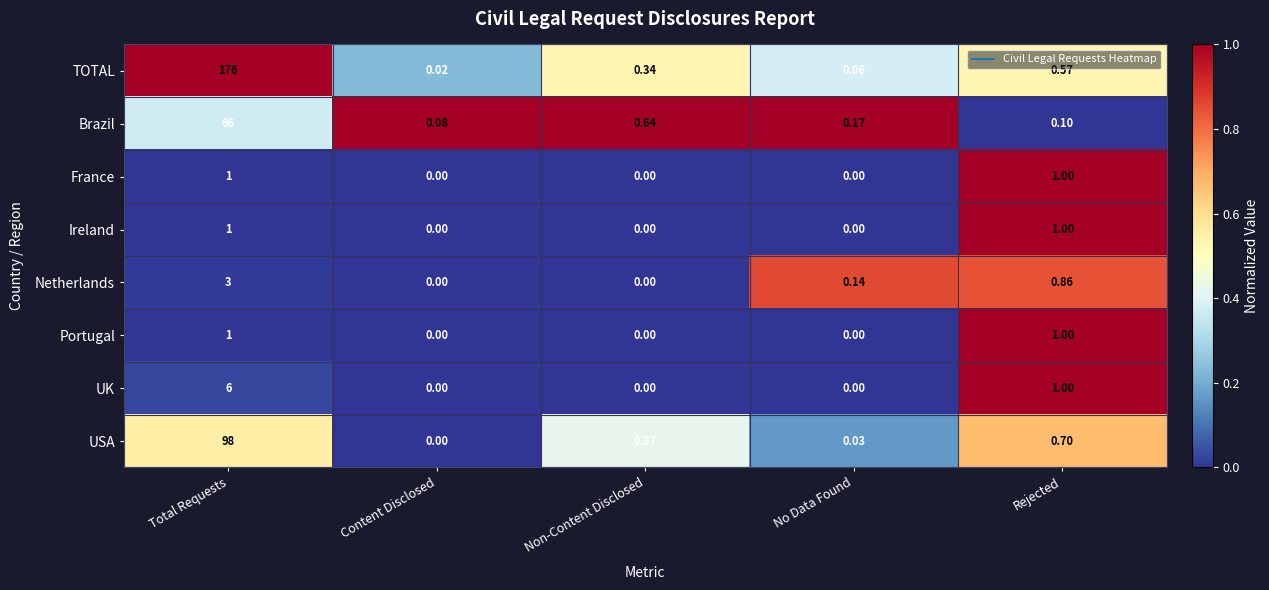

At which category is the sum across all series the highest?

Total Requests